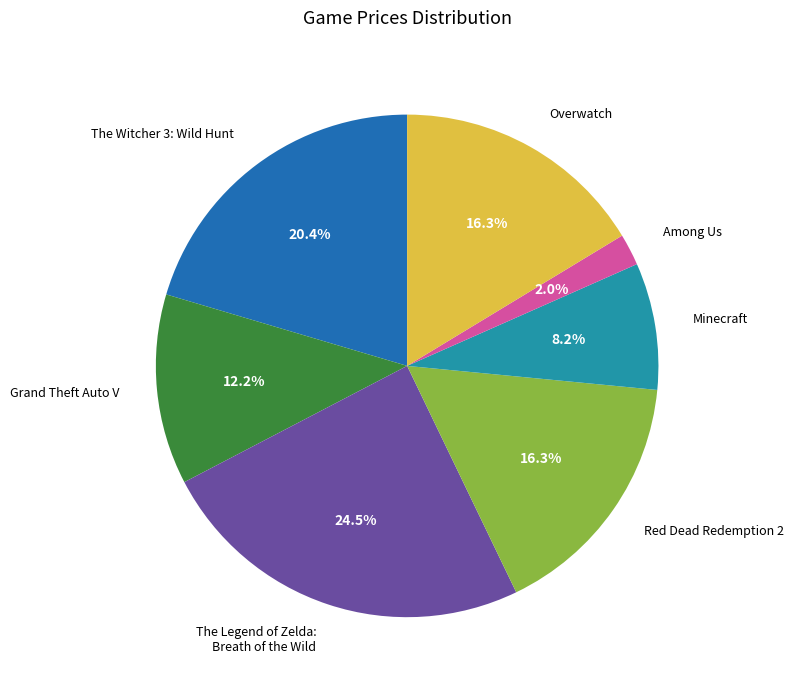

The Overwatch slice represents 16% of the pie. True or false?

True